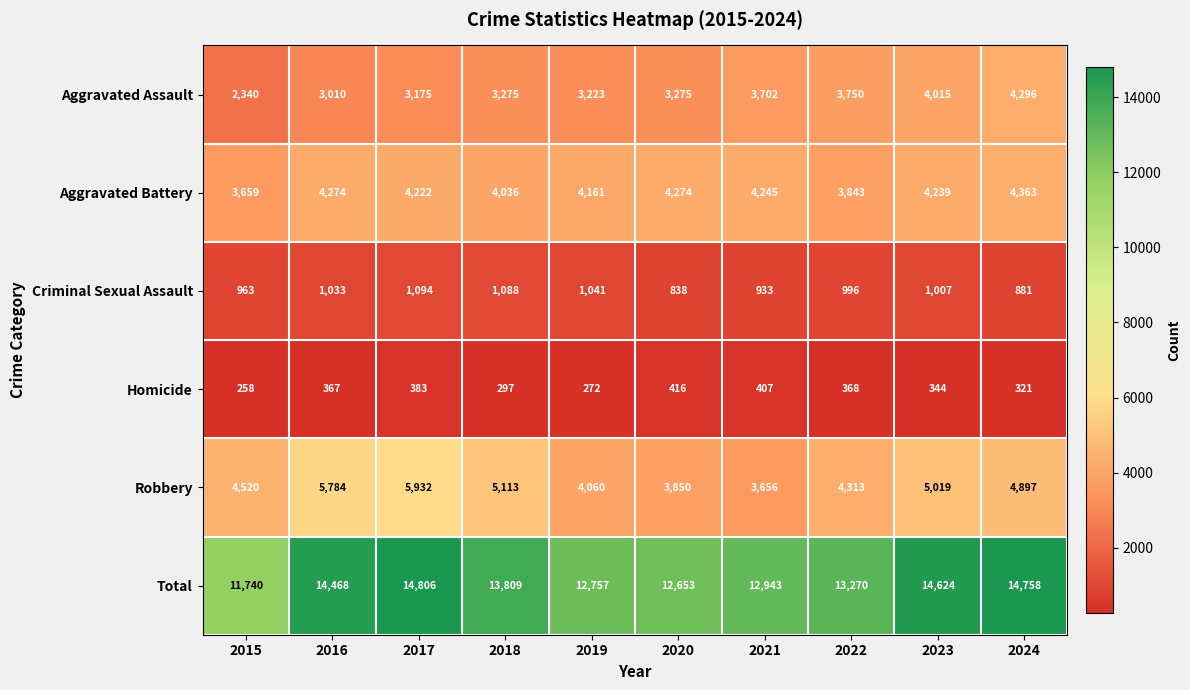

What is the maximum value shown in the chart?

14806